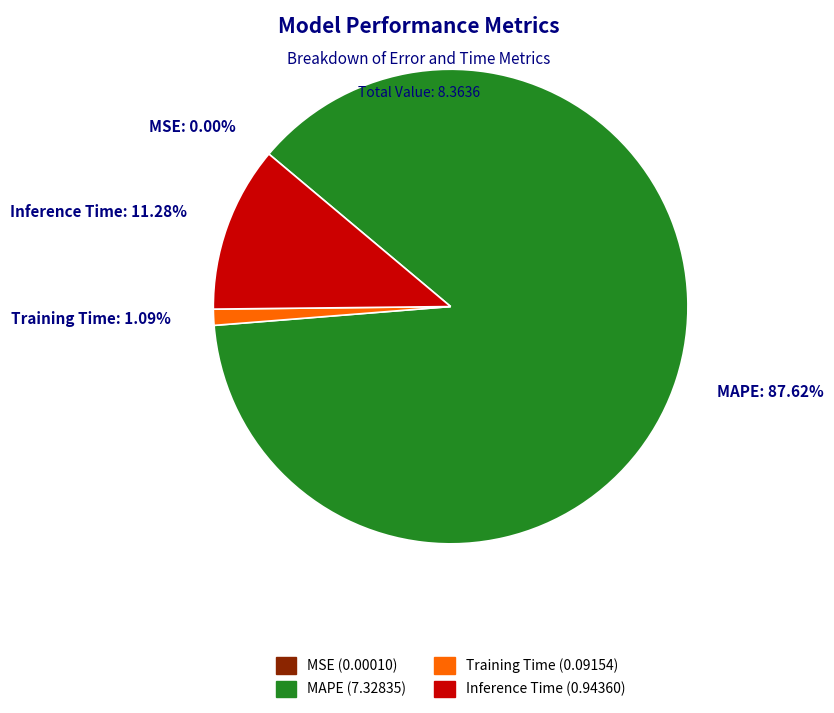

Which category accounts for the majority?

MAPE